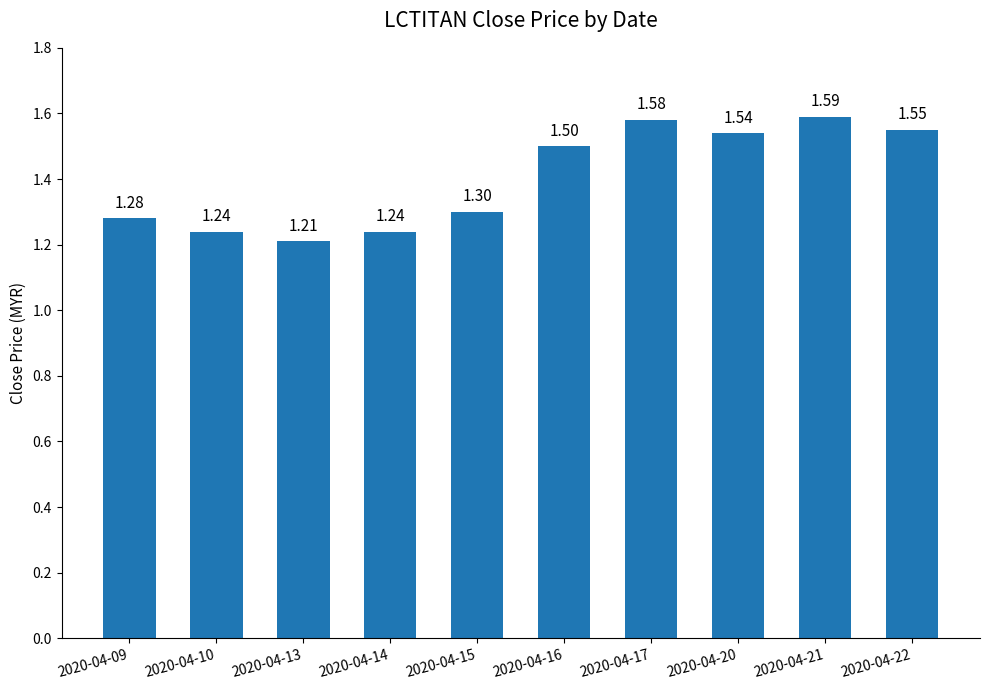

What is the average value?

1.4